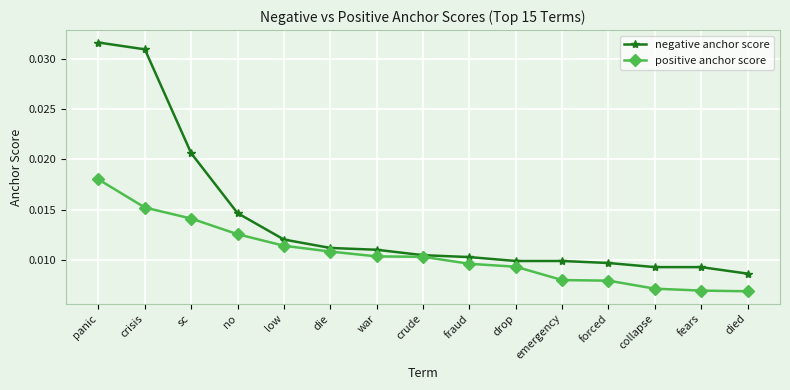

What is the label of the 1st point from the right?

died